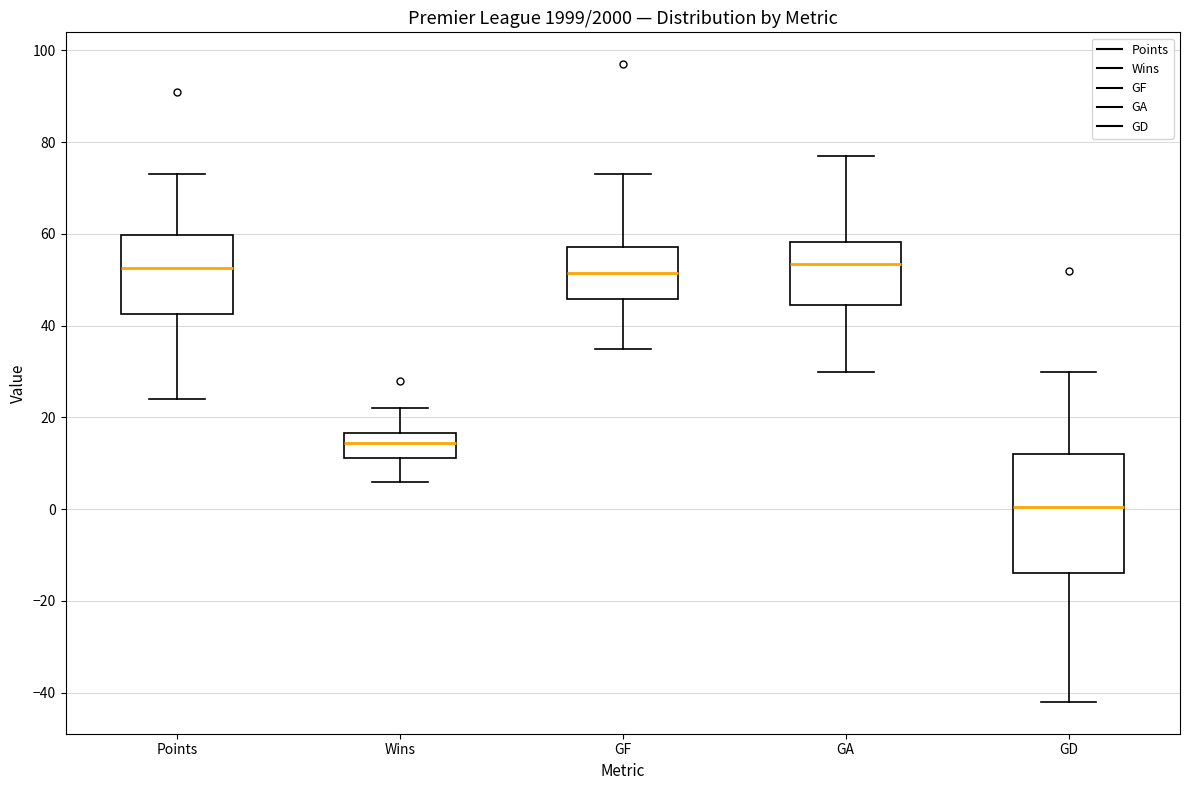

Reading left to right, read every box against the y-axis: the position of its median line, the range the box covers, and the ends of its whiskers. The values are not printed on the chart, so give them approximately, as read against the axis.

Points: median 52, box 42 to 60, whiskers 24 to 74
Wins: median 14, box 12 to 16, whiskers 6 to 22
GF: median 52, box 46 to 58, whiskers 36 to 74
GA: median 54, box 44 to 58, whiskers 30 to 78
GD: median 0, box -14 to 12, whiskers -42 to 30